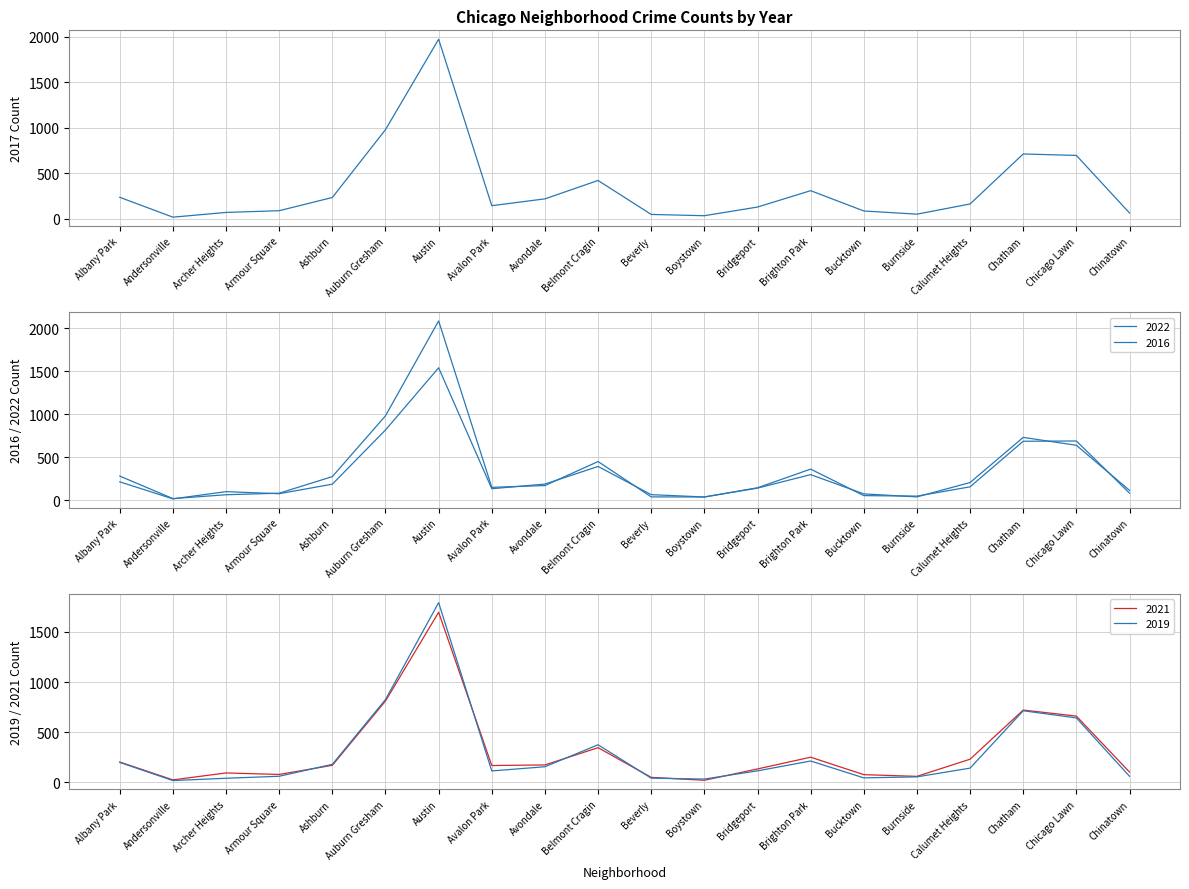

Between which two adjacent categories do 2021 and 2017 first intersect?

Albany Park and Andersonville